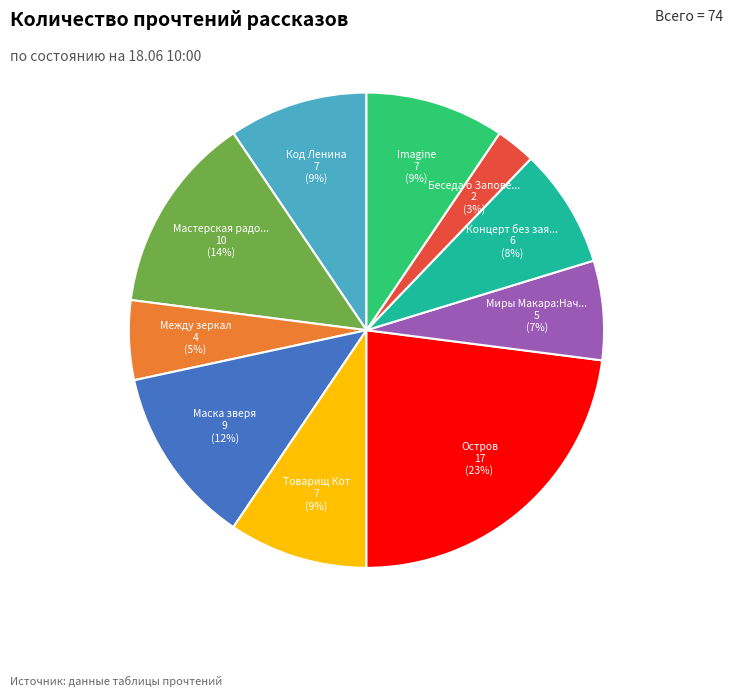

To the nearest percent, what is the difference between the largest and smallest slice percentages?

20%